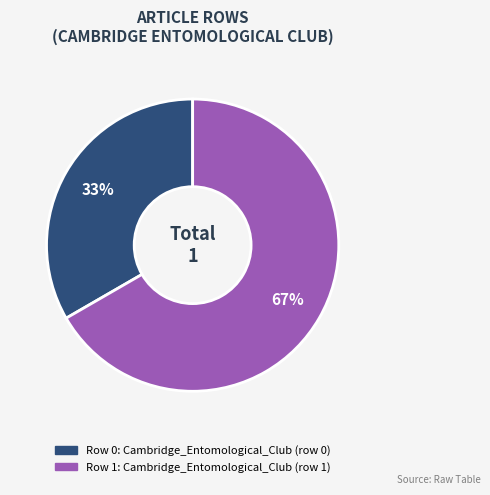

To the nearest percent, what is the average slice percentage?

50%